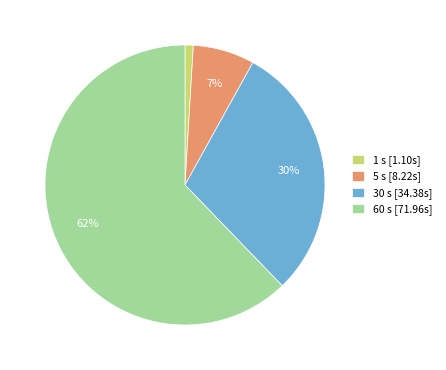

How many slices are in this pie chart?

4